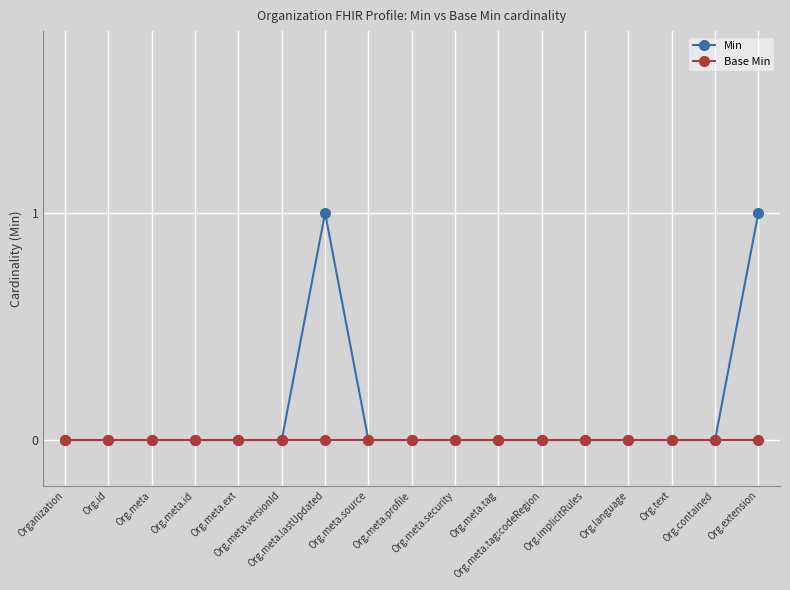

What are all the series names shown in the legend?

Min, Base Min